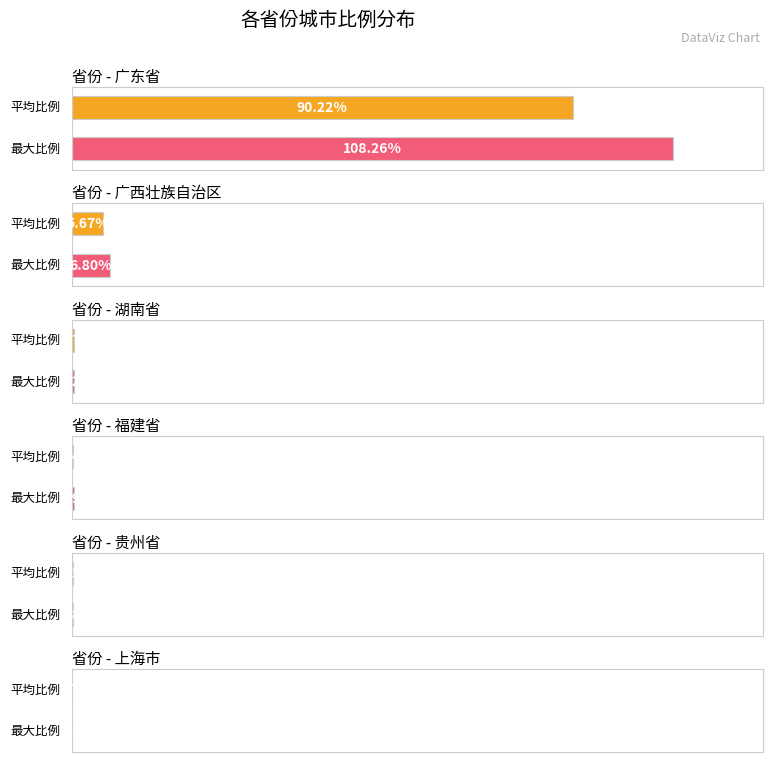

What is the approximate value at 广西壮族自治区?

5.7